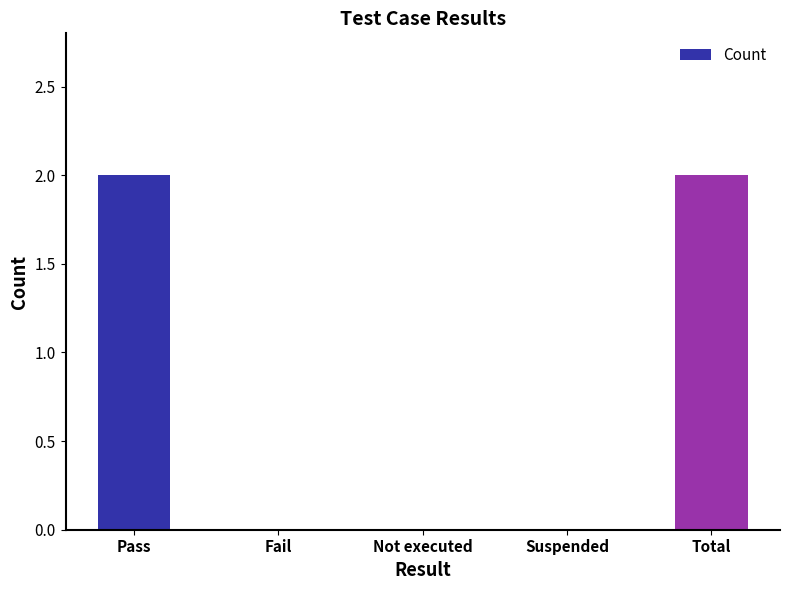

How many data points does each series have?

5